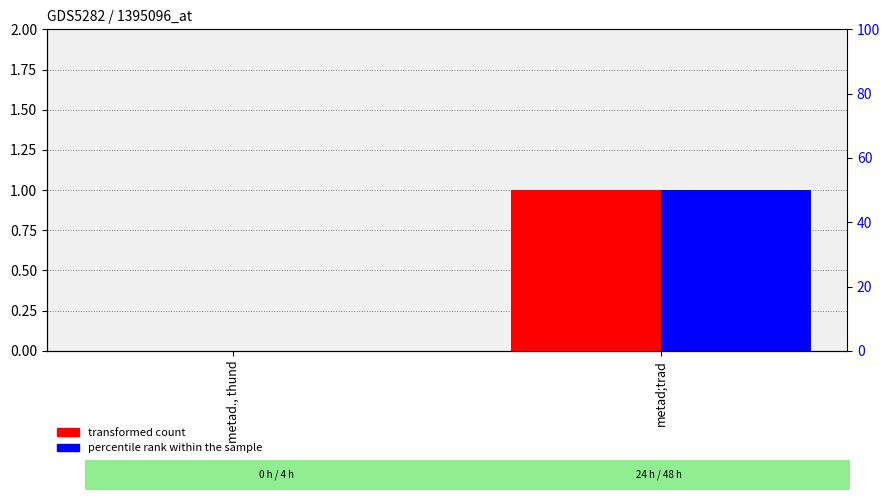

At which category does the chart reach its peak across all series?

metad;trad